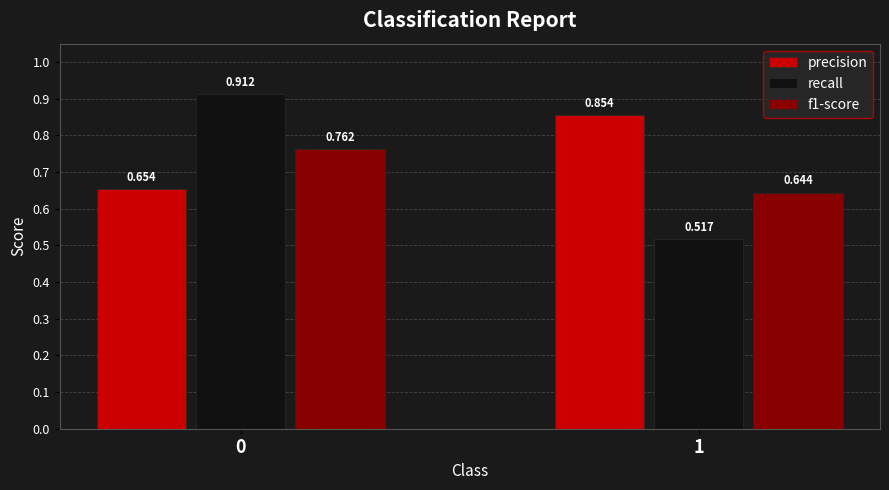

Which series has the largest total across all categories?

precision